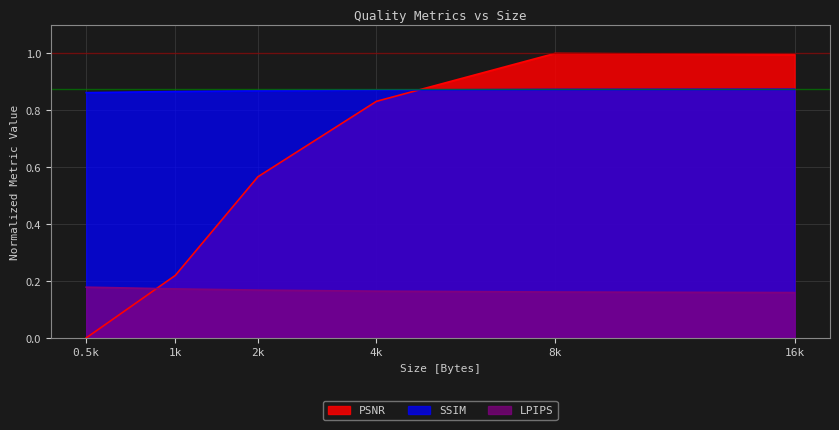

How many series are shown in this chart?

3